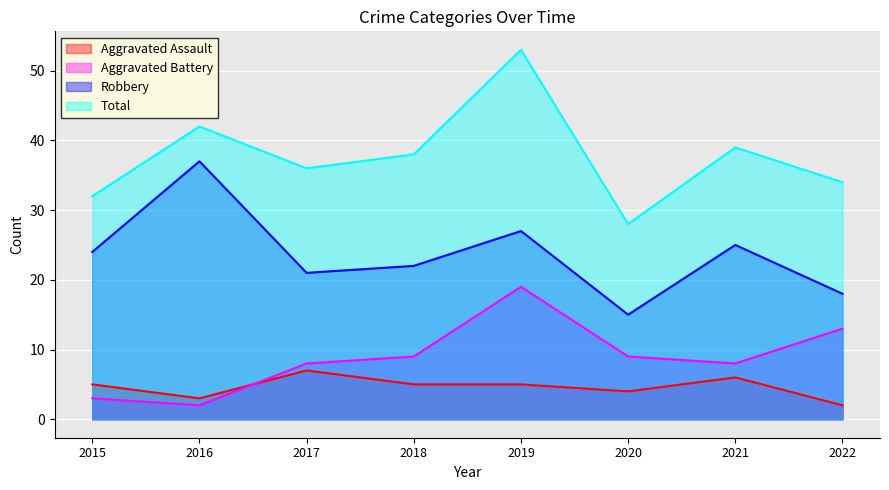

What is the highest value of the Aggravated Battery series?

19